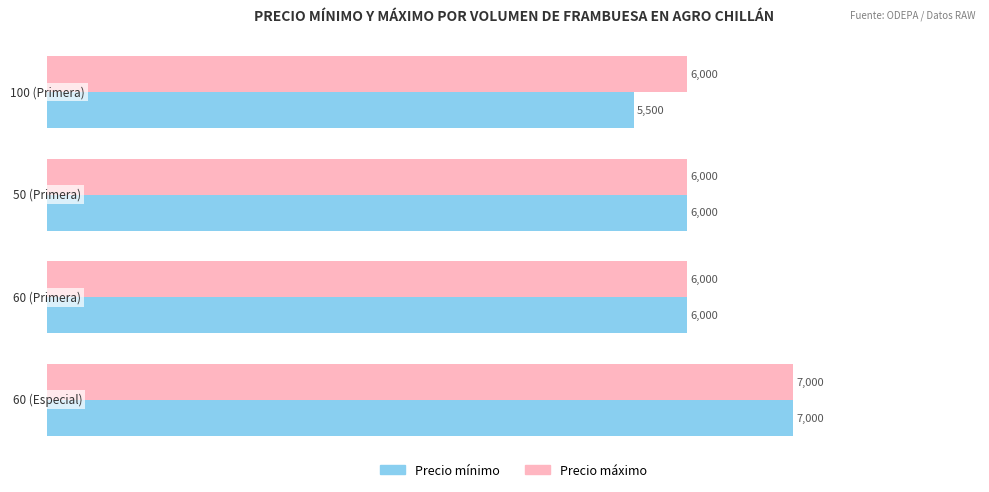

What is the difference between the maximum and second lowest values in the Precio máximo series?

1000